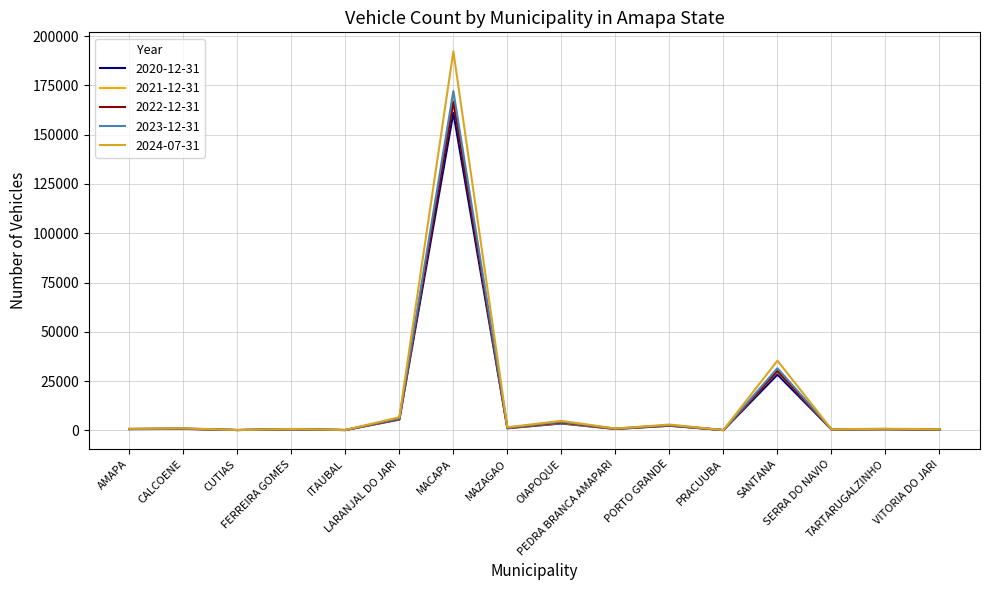

Does the chart display data point markers on the line(s)?

No